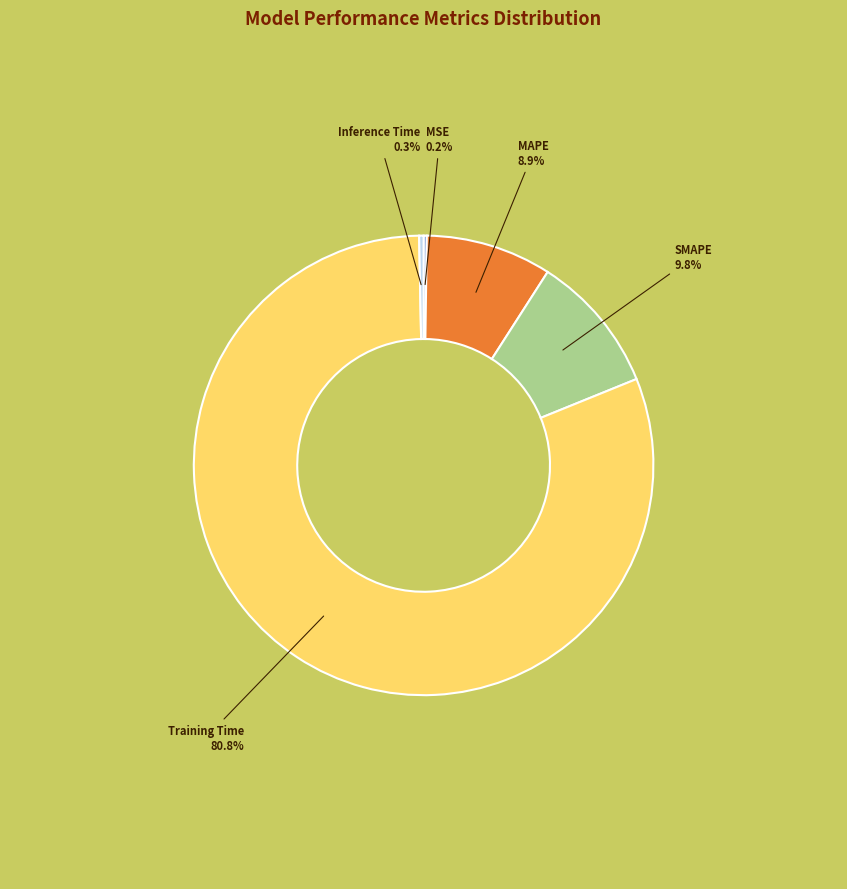

Is Training Time the majority of the pie?

Yes